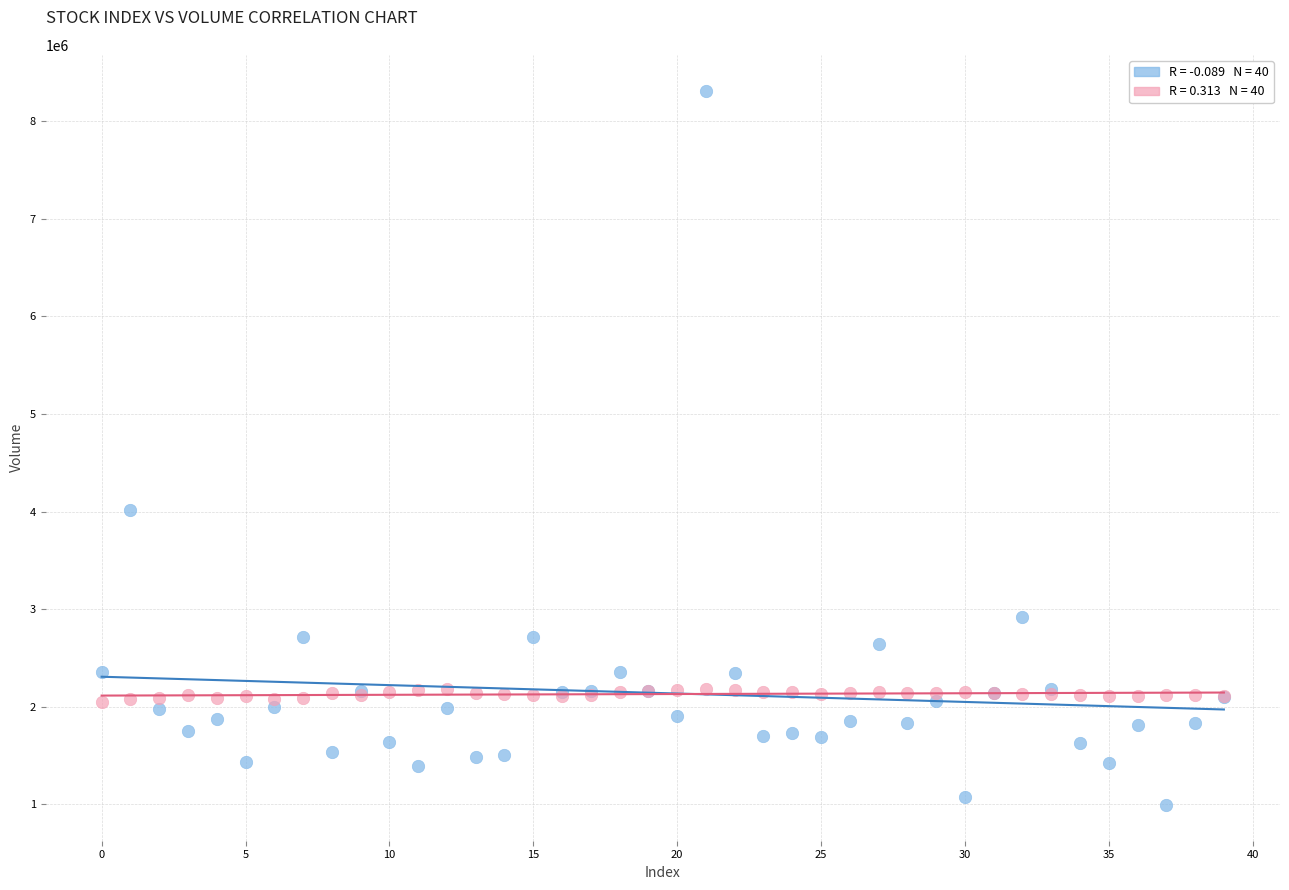

Across all series, what Y value is closest to 4654700?

4020800.0